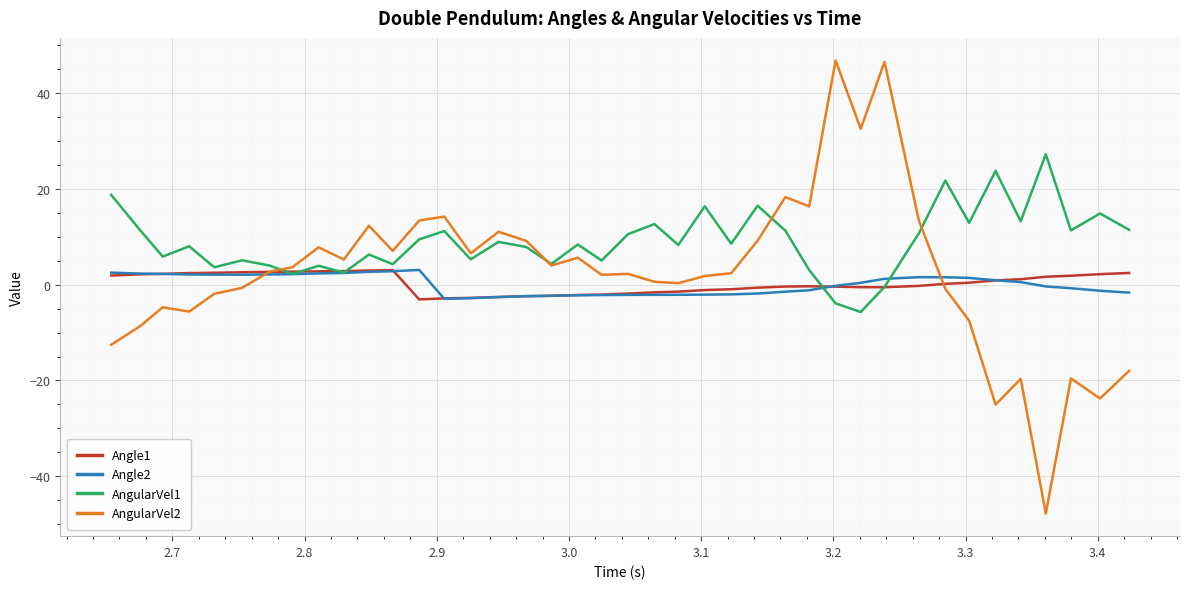

What is the greatest value displayed?

46.7